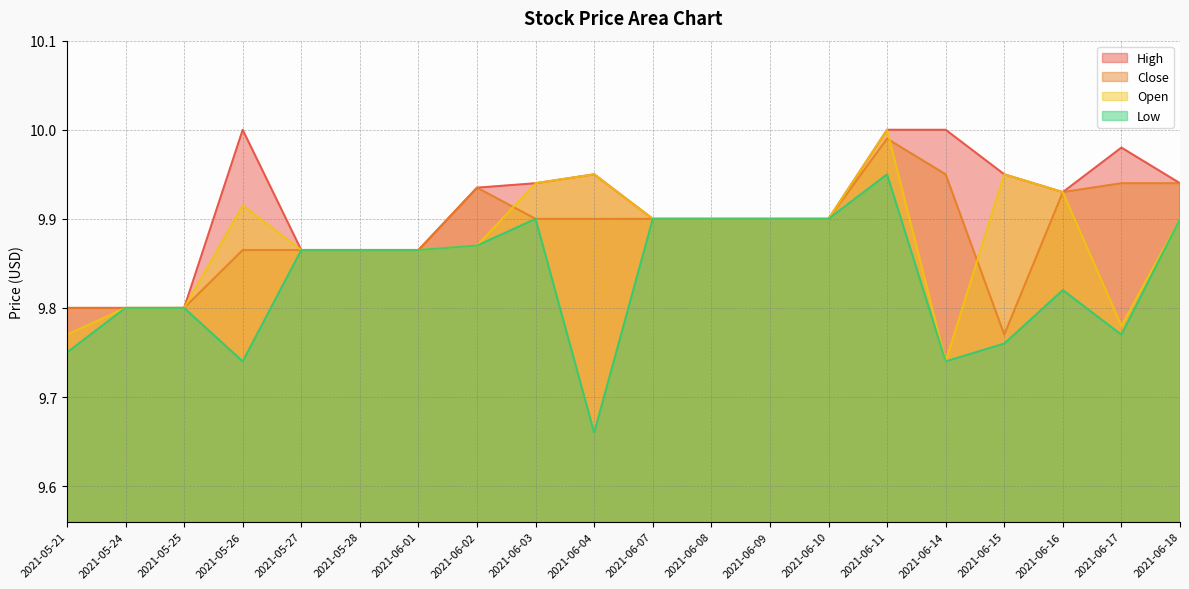

What is the sum of all Low values?

196.7